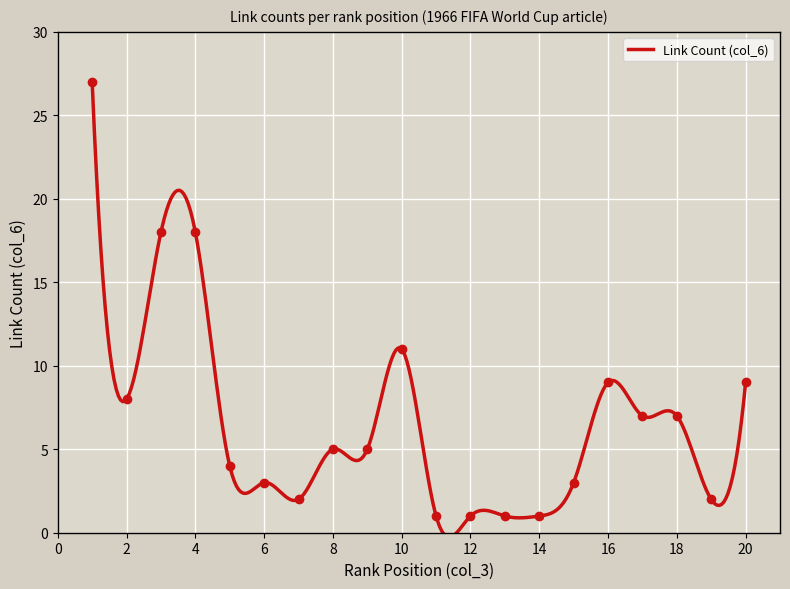

Which has a higher value, 1 or 18?

1